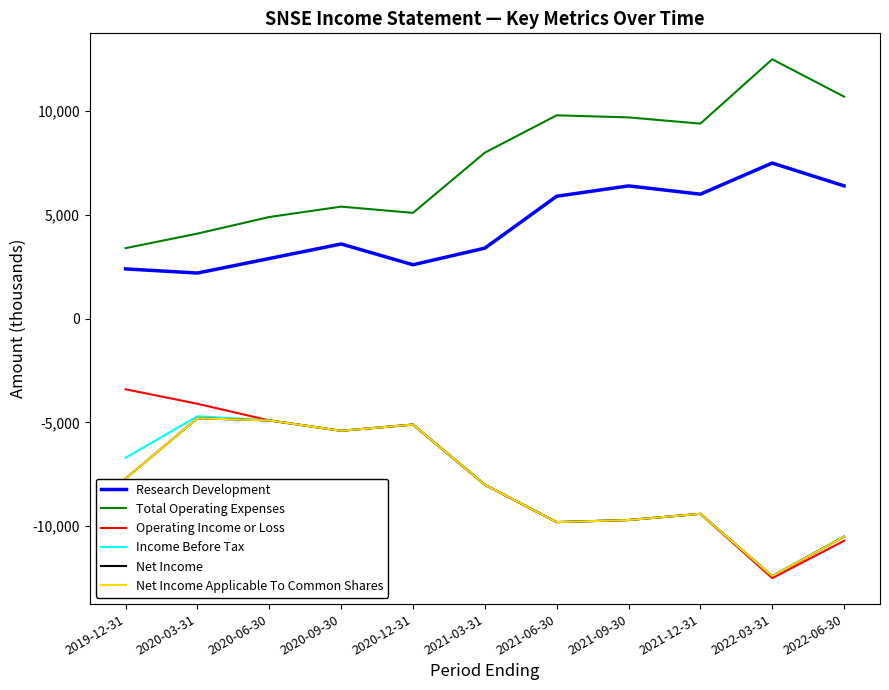

Does the chart have visible grid lines?

No